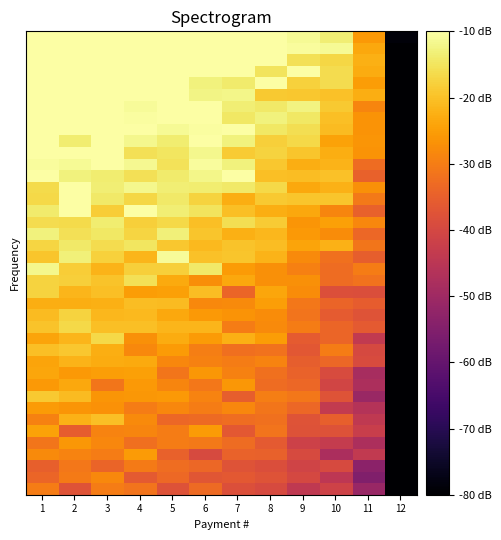

What is the difference between the highest and lowest values at 2?

38.2